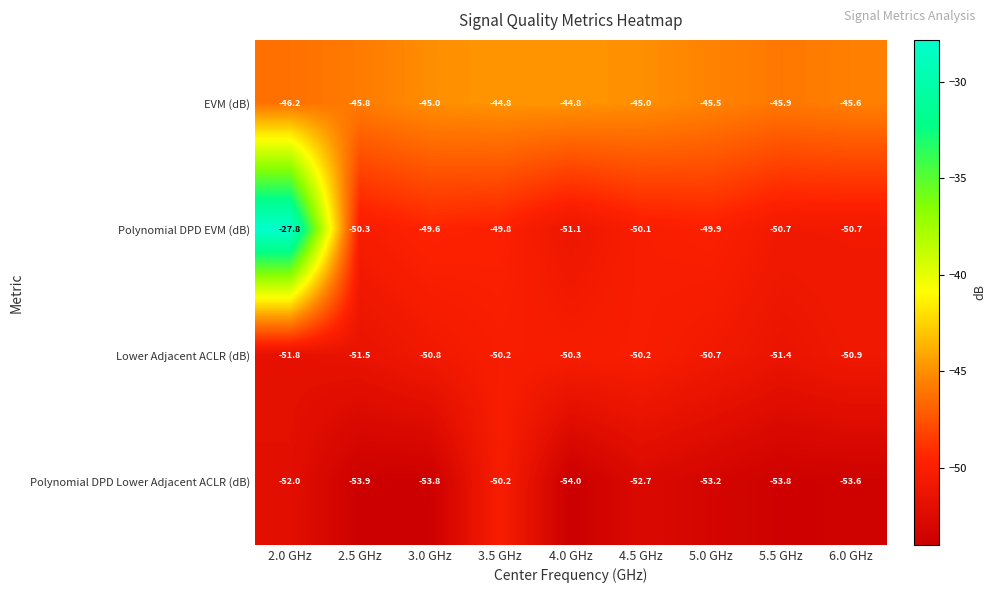

What is the difference between the Polynomial DPD Lower Adjacent ACLR (dB) values at 3.5 GHz and 5.0 GHz?

3.0